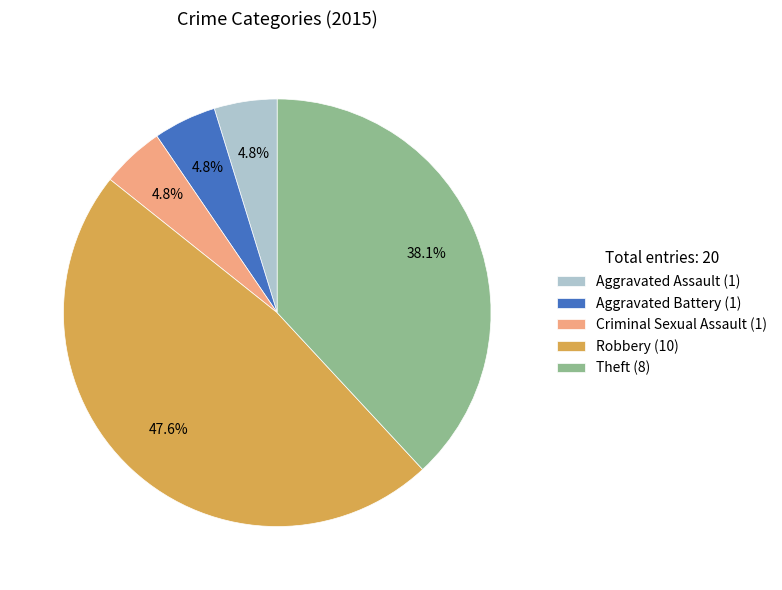

Combined, do Robbery and Theft account for over 50%?

Yes